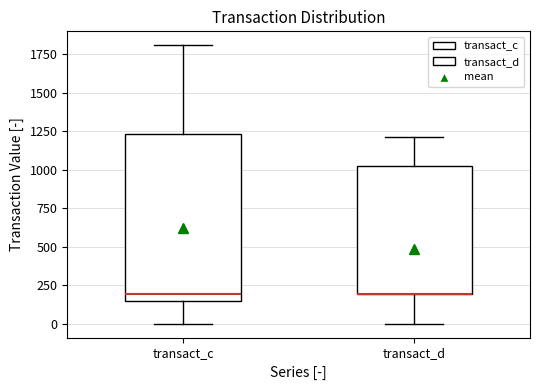

Reading left to right, transcribe this box plot: for each box, give where its median line is, the range the box spans, and where its two whiskers end, as read against the y-axis. The values are not printed on the chart, so give them approximately, as read against the axis.

transact_c: median 200, box 150 to 1250, whiskers 0 to 1800
transact_d: median 200 (drawn on the box's lower edge), box 200 to 1000, whiskers 0 to 1200